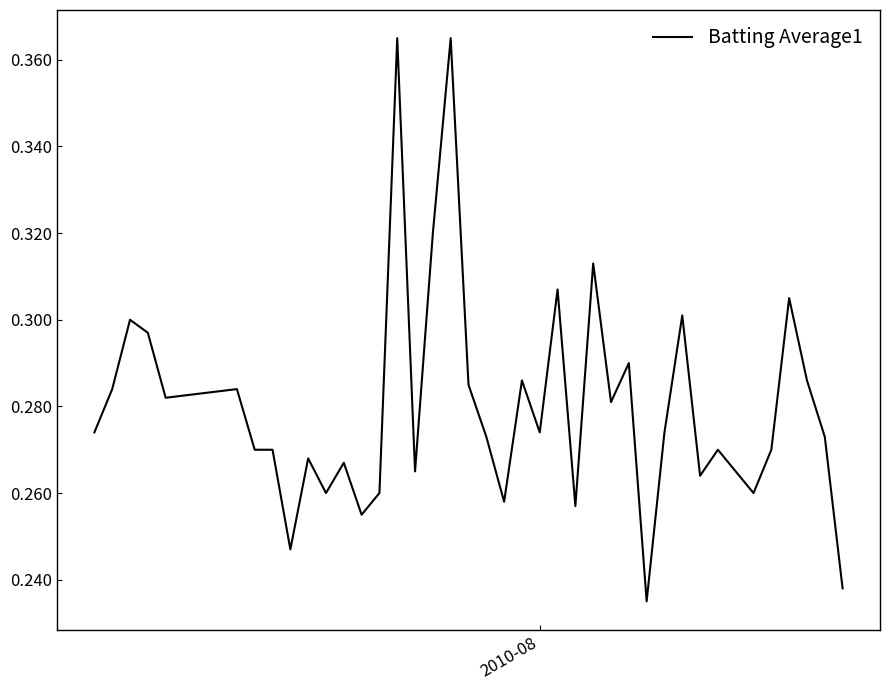

How many interior local valleys (lower than both neighbors) does the data have?

12